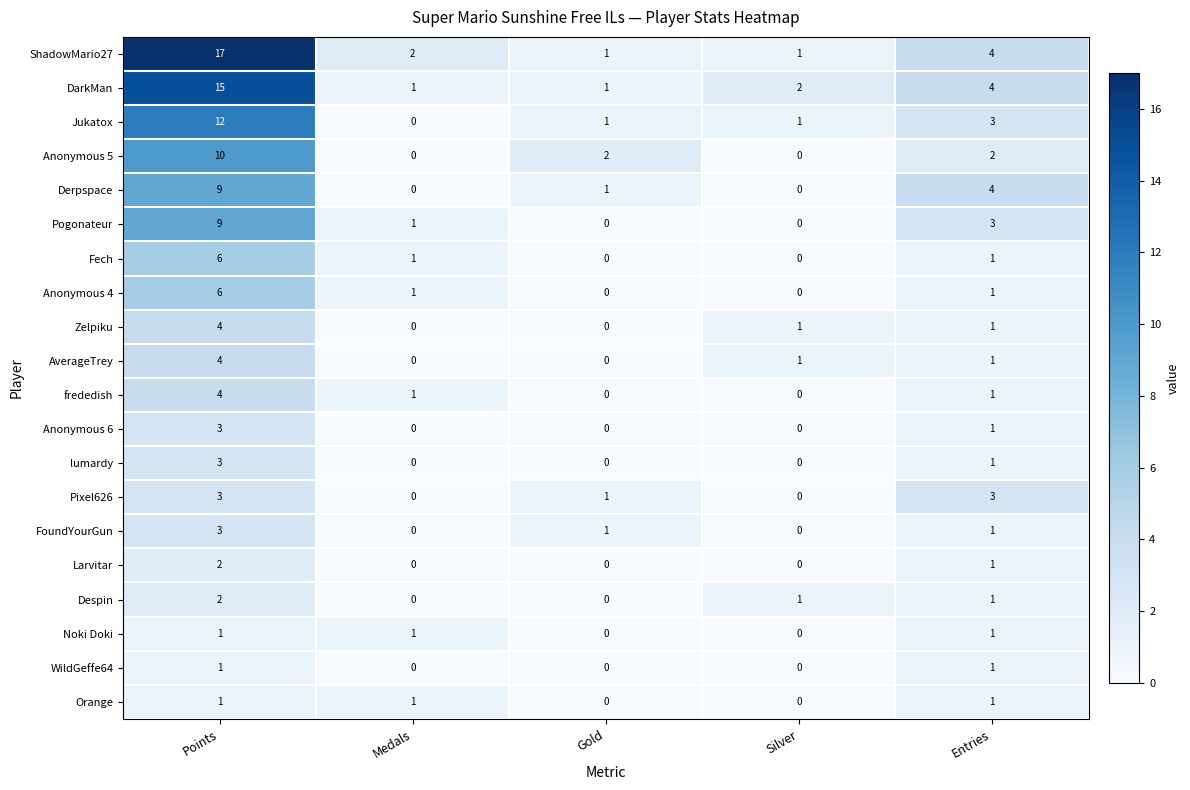

What is the maximum value for FoundYourGun?

3